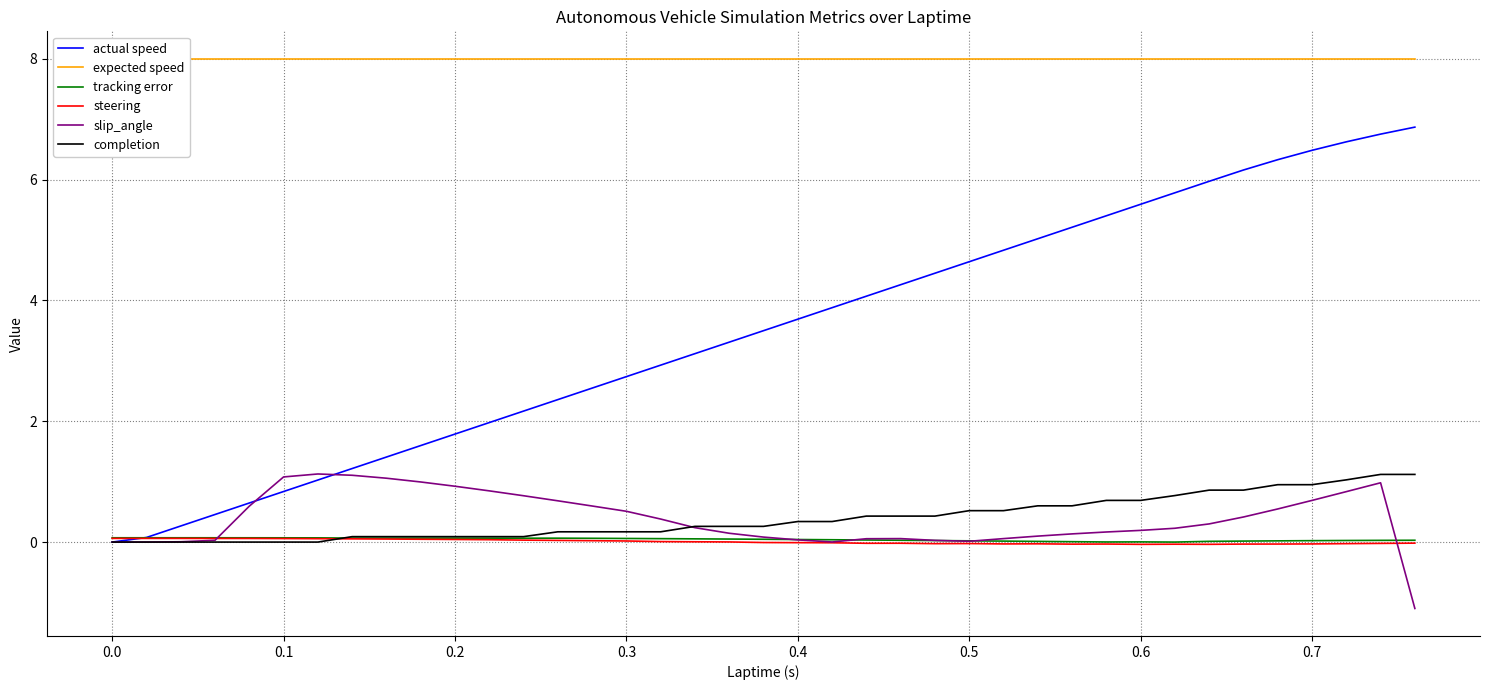

The slip_angle series shows 0.0 at 0.0. True or false?

True